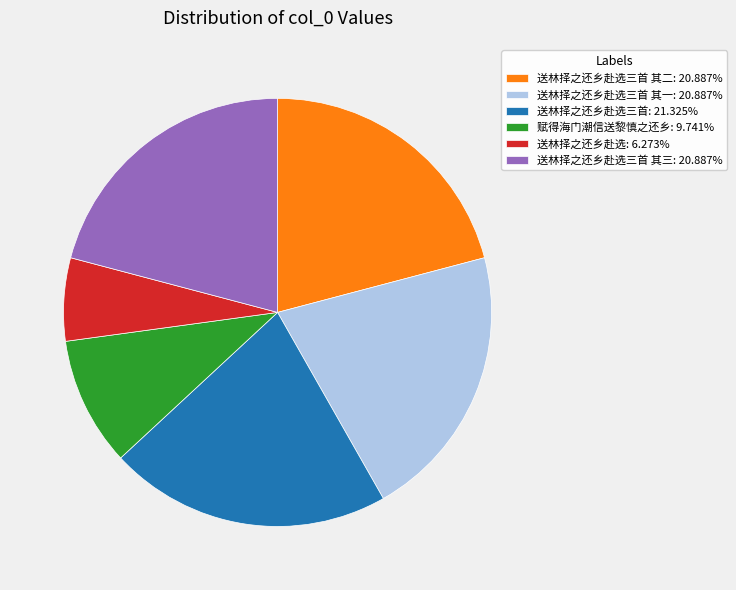

Approximately how many times larger is the value at 赋得海门潮信送黎慎之还乡: 9.741% compared to 送林择之还乡赴选三首 其二: 20.887%?

0.5